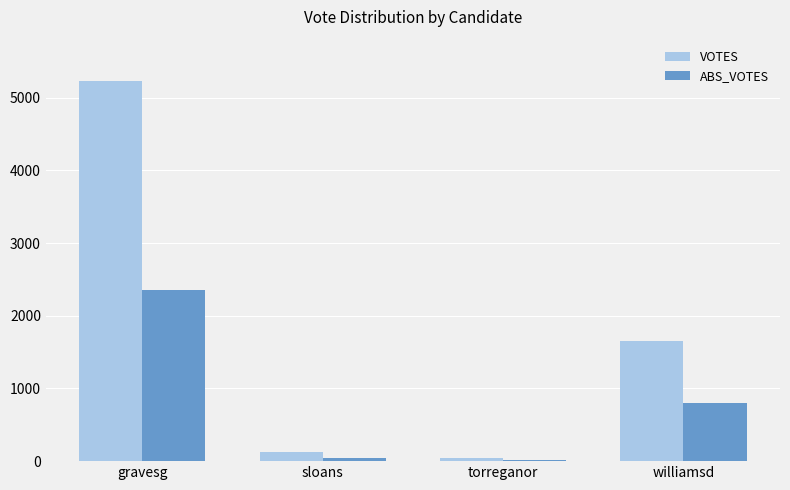

Reading left to right, transcribe all the data shown in this chart.

VOTES: 5227	121	44	1657
ABS_VOTES: 2356	42	16	803